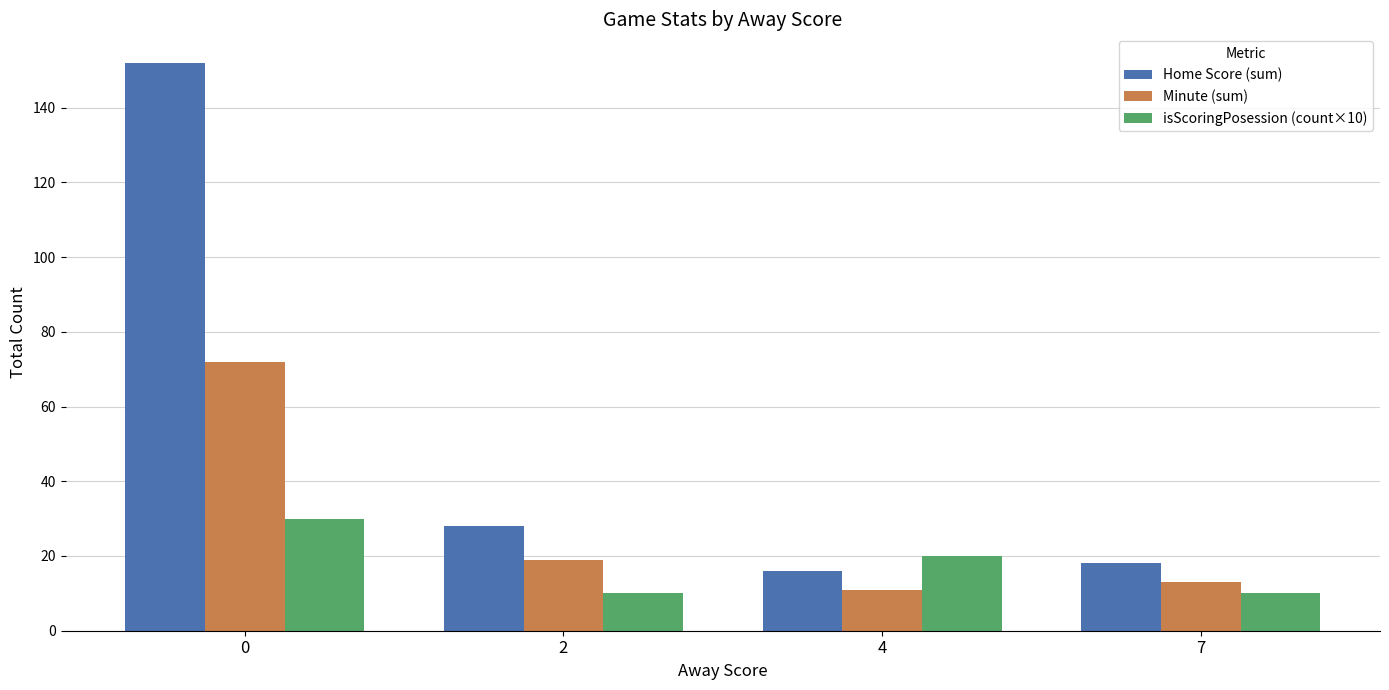

At how many categories does at least one series exceed 142?

1